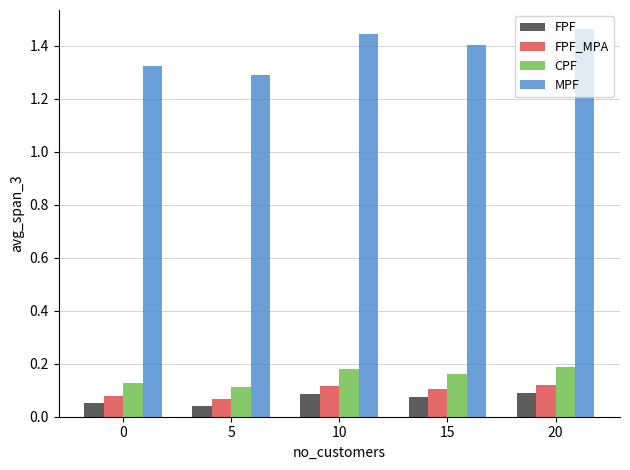

Which series has the widest spread of values?

MPF